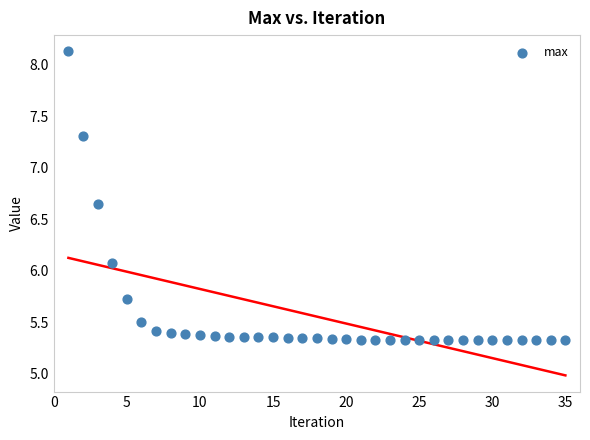

What is the range of X values (max minus min)?

34.0